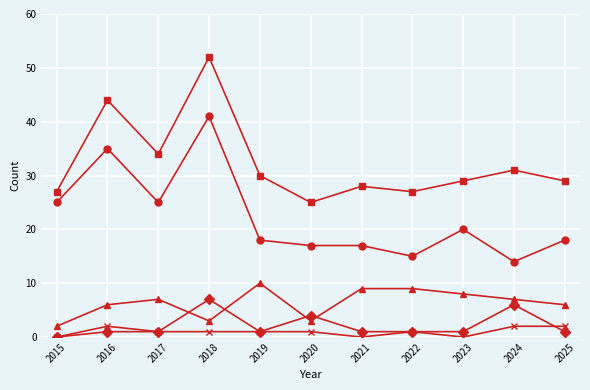

What is the difference between the highest and lowest values at 2024?

29